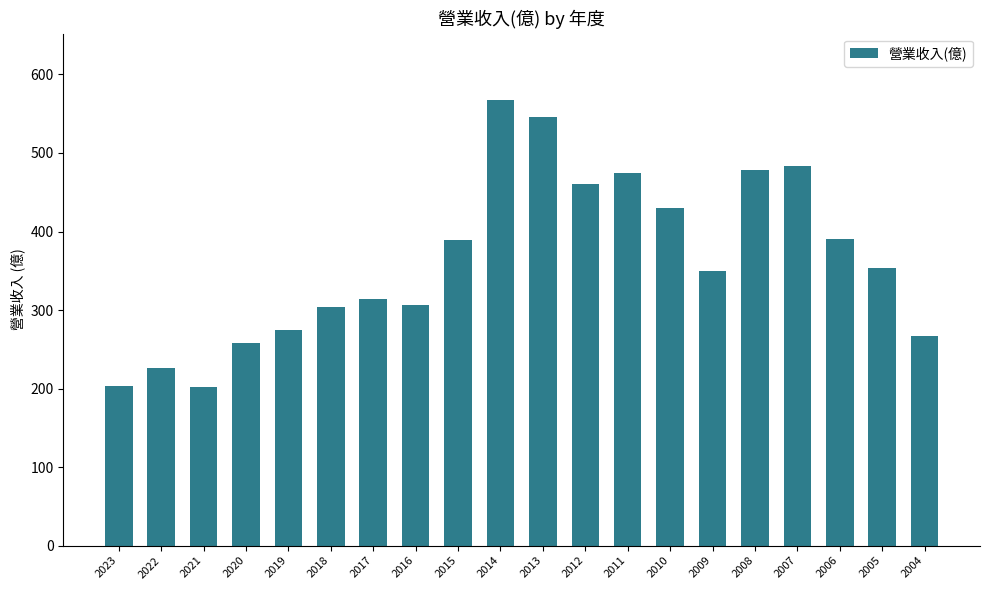

What is the maximum value shown in the chart?

567